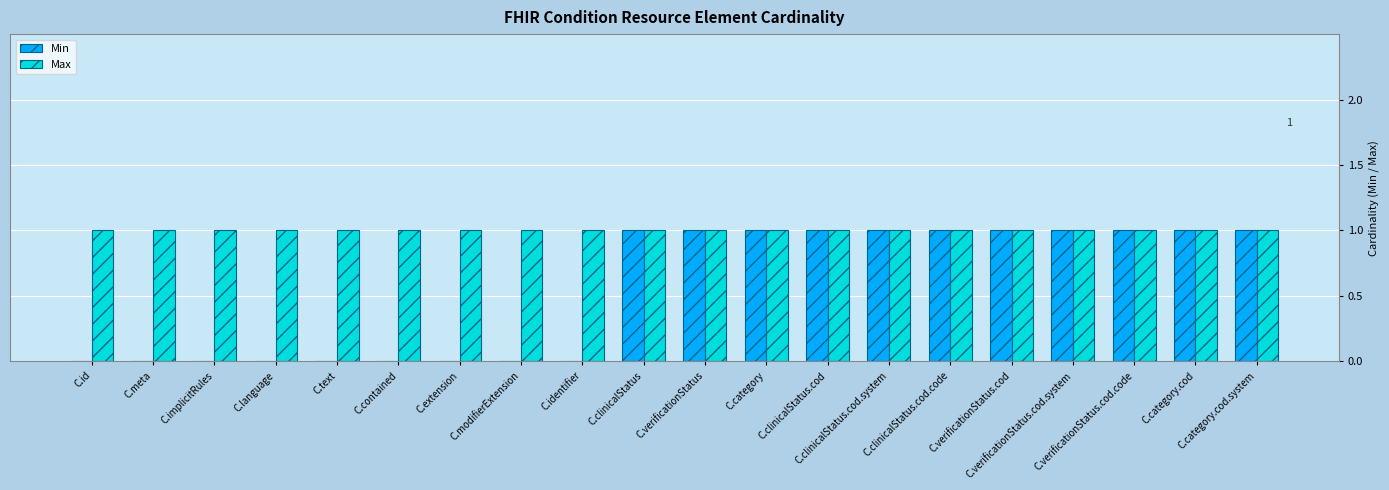

Which series has the largest total across all categories?

Max